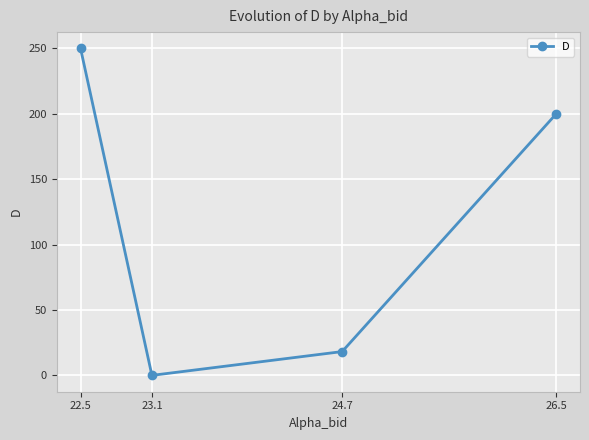

True or false: the data shows 200.0 at 26.5.

True